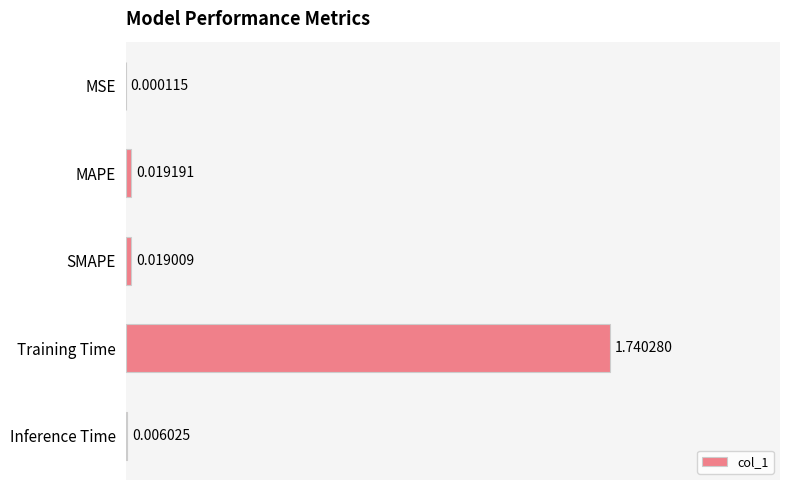

Which label corresponds to the largest value in the chart?

Training Time